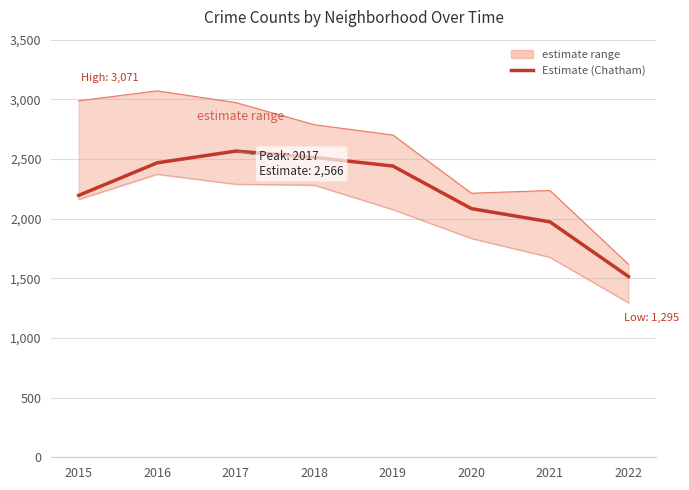

True or false: High (Auburn Gresham) and Estimate (Chatham) cross at least once.

False